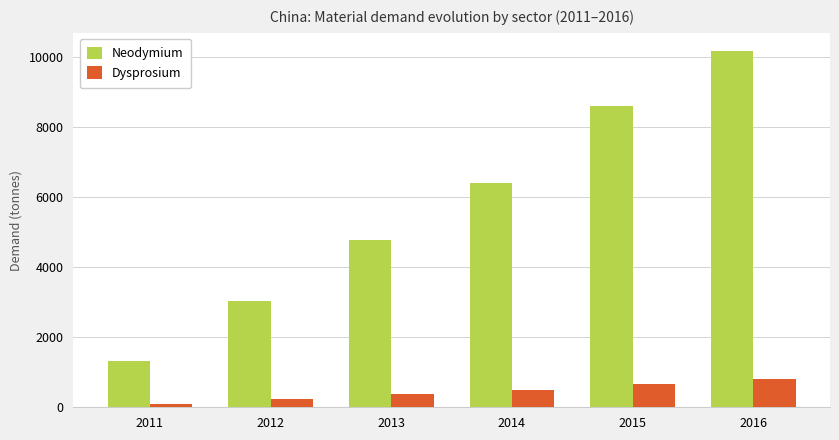

Reading left to right, list all the values displayed in this chart.

Neodymium: 2011=1319.7	2012=3044.4	2013=4767.4	2014=6403.6	2015=8604.7	2016=10188.0
Dysprosium: 2011=103.2	2012=238.4	2013=373.3	2014=501.3	2015=674.2	2016=798.2